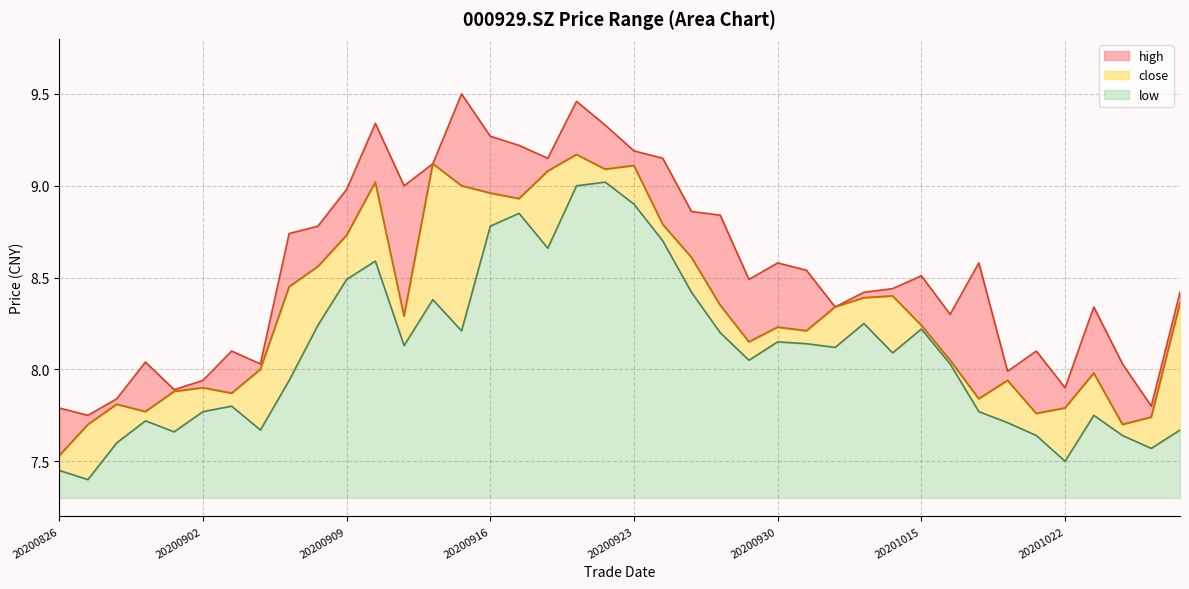

Reading left to right, what are all the values shown in this chart?

close: 20200826=7.5	20200827=7.7	20200828=7.8	20200831=7.8	20200901=7.9	20200902=7.9	20200903=7.9	20200904=8.0	20200907=8.4	20200908=8.6	20200909=8.7	20200910=9.0	20200911=8.3	20200914=9.1	20200915=9.0	20200916=9.0	20200917=8.9	20200918=9.1	20200921=9.2	20200922=9.1	20200923=9.1	20200924=8.8	20200925=8.6	20200928=8.3	20200929=8.2	20200930=8.2	20201009=8.2	20201012=8.3	20201013=8.4	20201014=8.4	20201015=8.2	20201016=8.1	20201019=7.8	20201020=7.9	20201021=7.8	20201022=7.8	20201023=8.0	20201026=7.7	20201027=7.7	20201028=8.4
high: 20200826=7.8	20200827=7.8	20200828=7.8	20200831=8.0	20200901=7.9	20200902=7.9	20200903=8.1	20200904=8.0	20200907=8.7	20200908=8.8	20200909=9.0	20200910=9.3	20200911=9.0	20200914=9.1	20200915=9.5	20200916=9.3	20200917=9.2	20200918=9.2	20200921=9.5	20200922=9.3	20200923=9.2	20200924=9.2	20200925=8.9	20200928=8.8	20200929=8.5	20200930=8.6	20201009=8.5	20201012=8.3	20201013=8.4	20201014=8.4	20201015=8.5	20201016=8.3	20201019=8.6	20201020=8.0	20201021=8.1	20201022=7.9	20201023=8.3	20201026=8.0	20201027=7.8	20201028=8.4
low: 20200826=7.5	20200827=7.4	20200828=7.6	20200831=7.7	20200901=7.7	20200902=7.8	20200903=7.8	20200904=7.7	20200907=7.9	20200908=8.2	20200909=8.5	20200910=8.6	20200911=8.1	20200914=8.4	20200915=8.2	20200916=8.8	20200917=8.8	20200918=8.7	20200921=9.0	20200922=9.0	20200923=8.9	20200924=8.7	20200925=8.4	20200928=8.2	20200929=8.1	20200930=8.2	20201009=8.1	20201012=8.1	20201013=8.2	20201014=8.1	20201015=8.2	20201016=8.0	20201019=7.8	20201020=7.7	20201021=7.6	20201022=7.5	20201023=7.8	20201026=7.6	20201027=7.6	20201028=7.7